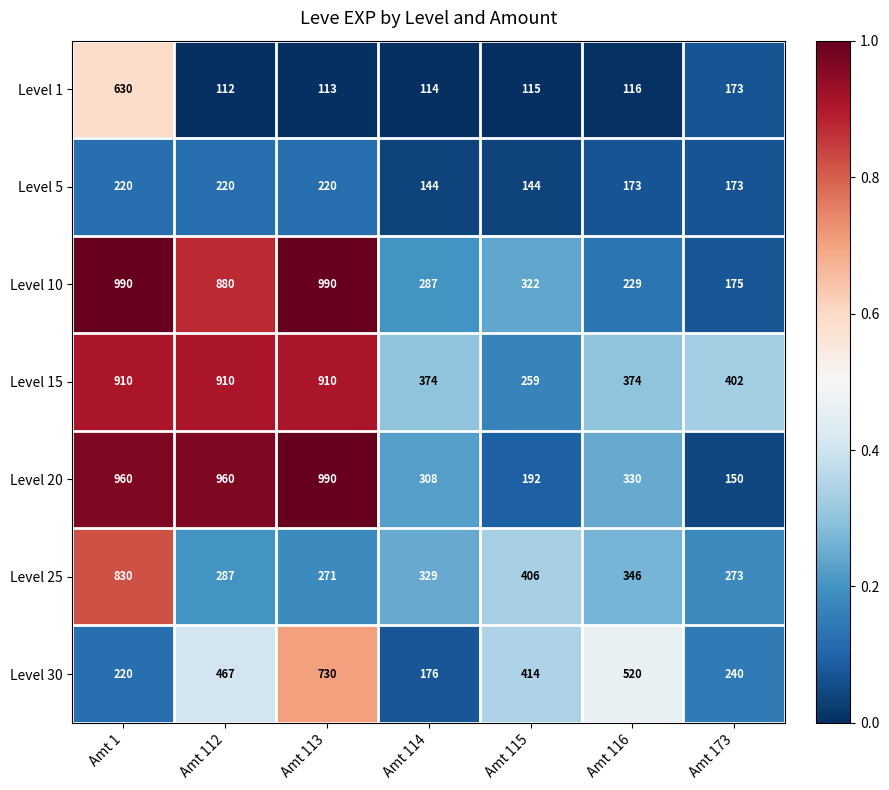

Which series has the largest range (max minus min)?

Level 20